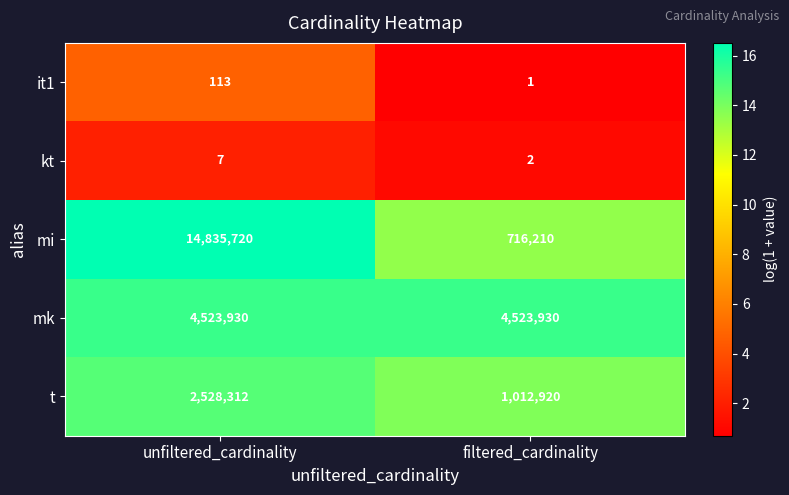

Which series has the widest spread of values?

mi